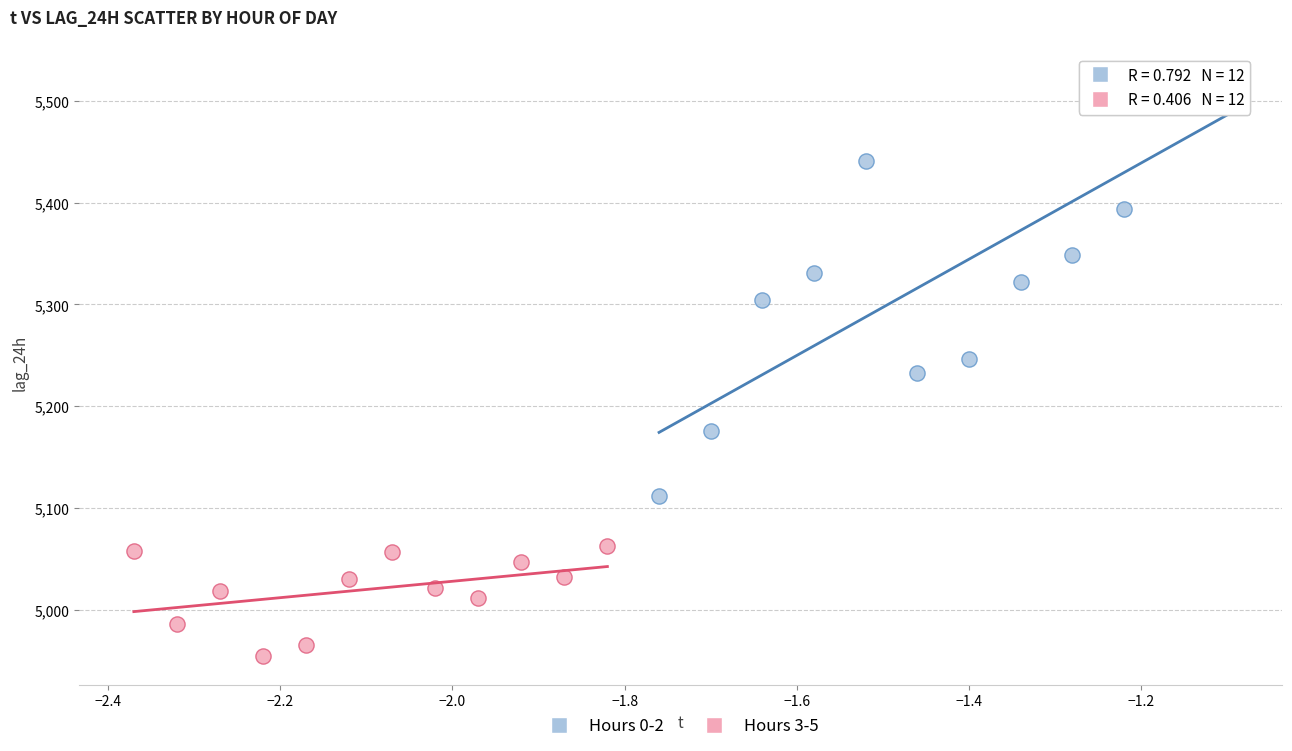

Which series contains the lowest Y value?

Hours 3-5